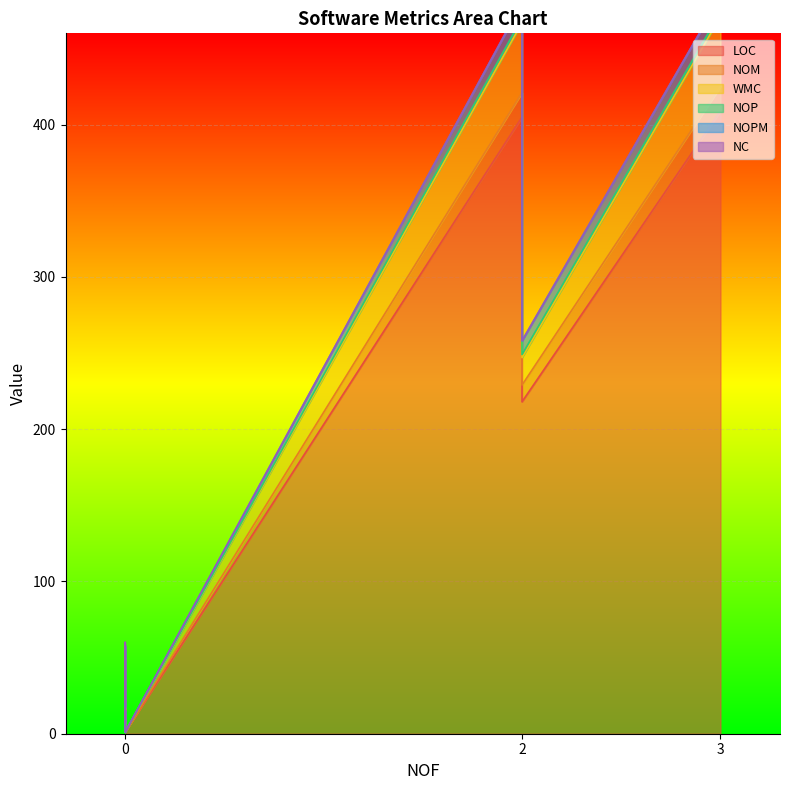

The NC series shows 0 at 0. True or false?

True